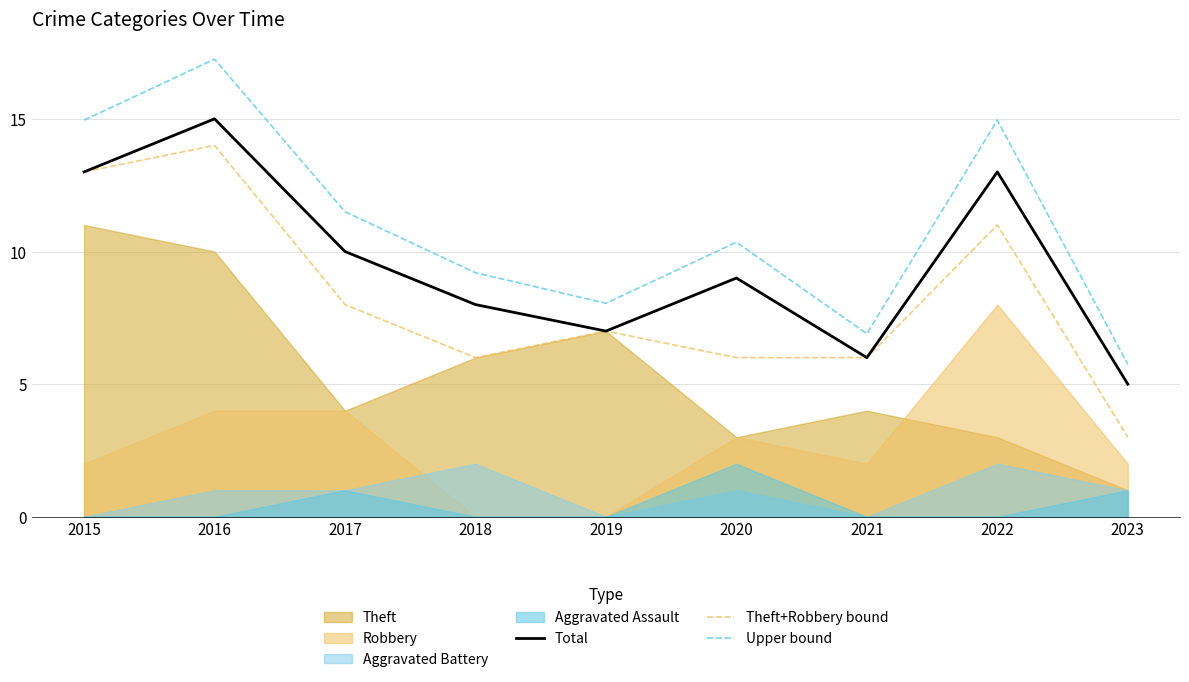

At which category does the chart reach its minimum across all series?

2023